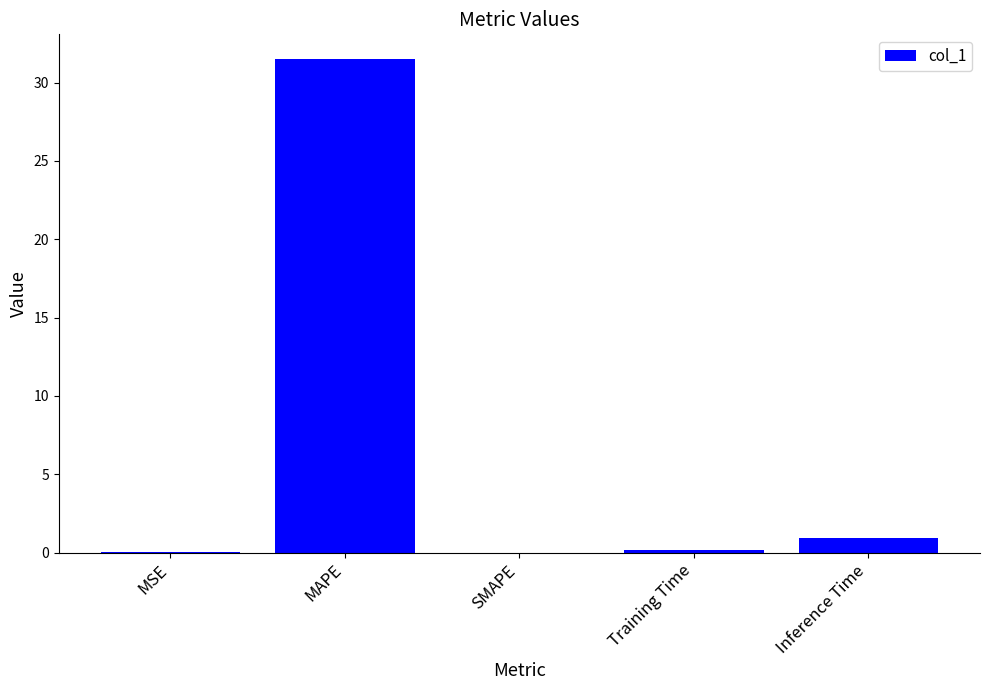

The value at SMAPE is -18.1. True or false?

False